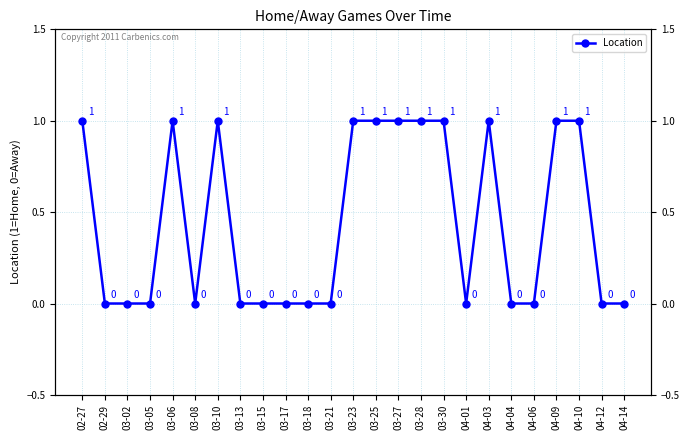

Is this an area chart (filled region under the line)?

No